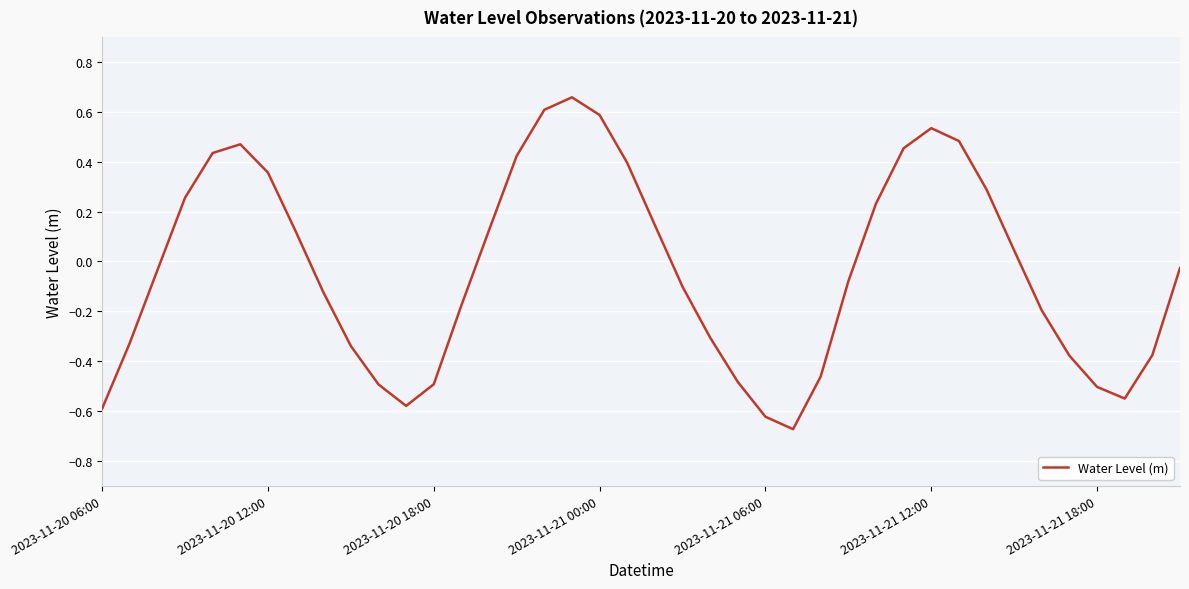

How many interior local valleys (lower than both neighbors) does the data have?

3